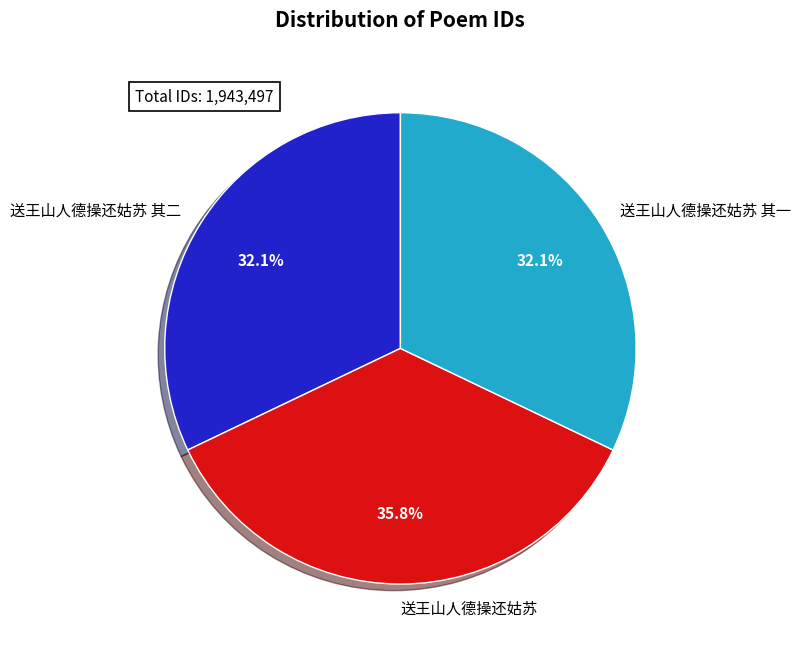

Does any single category account for the majority?

No